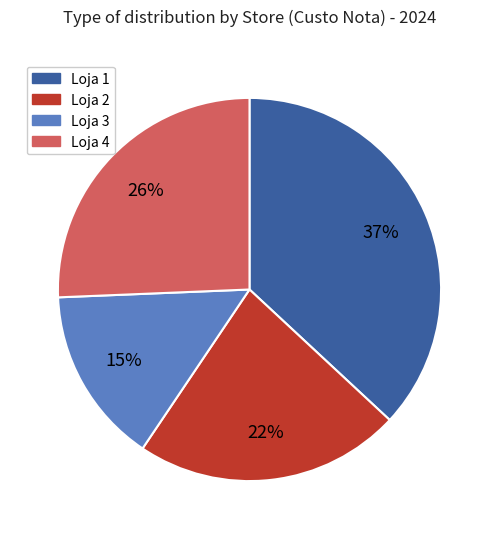

Count the number of slices in the pie.

4